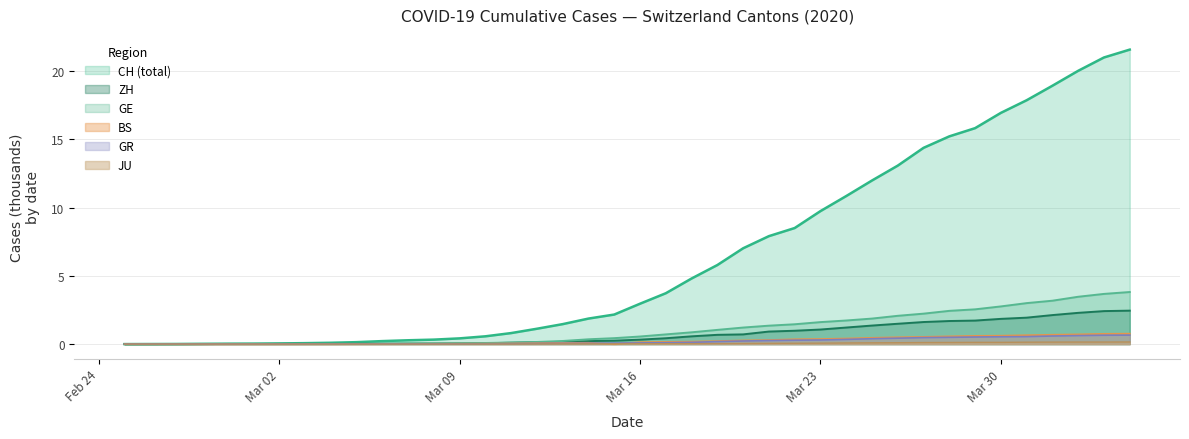

True or false: BS has a value of 0.1 at Mar 16.

True